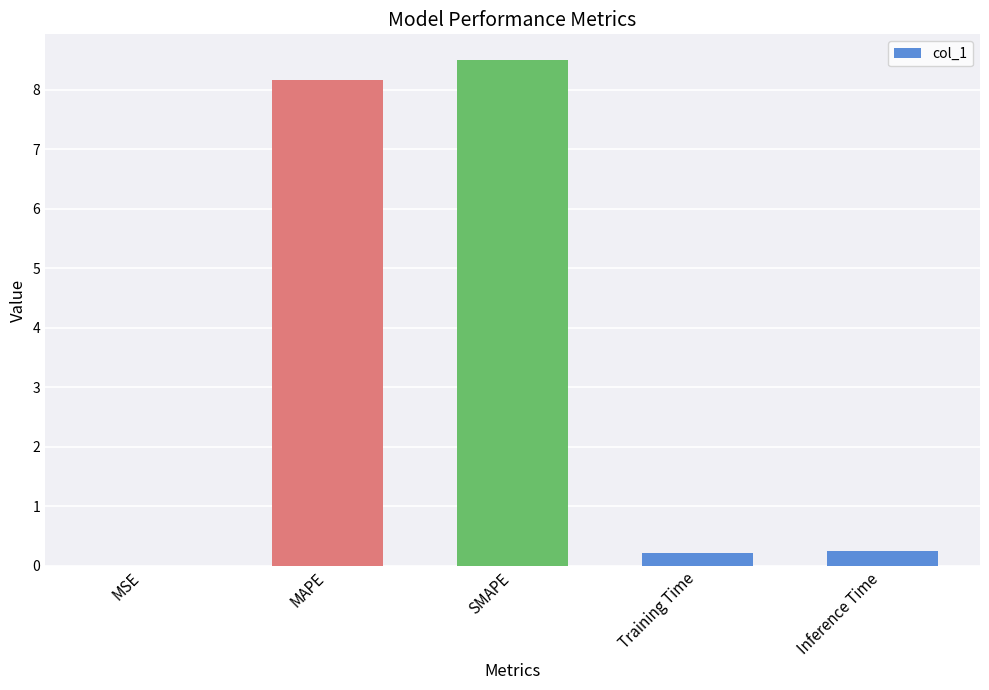

Are the bars grouped side by side (vs. stacked)?

No